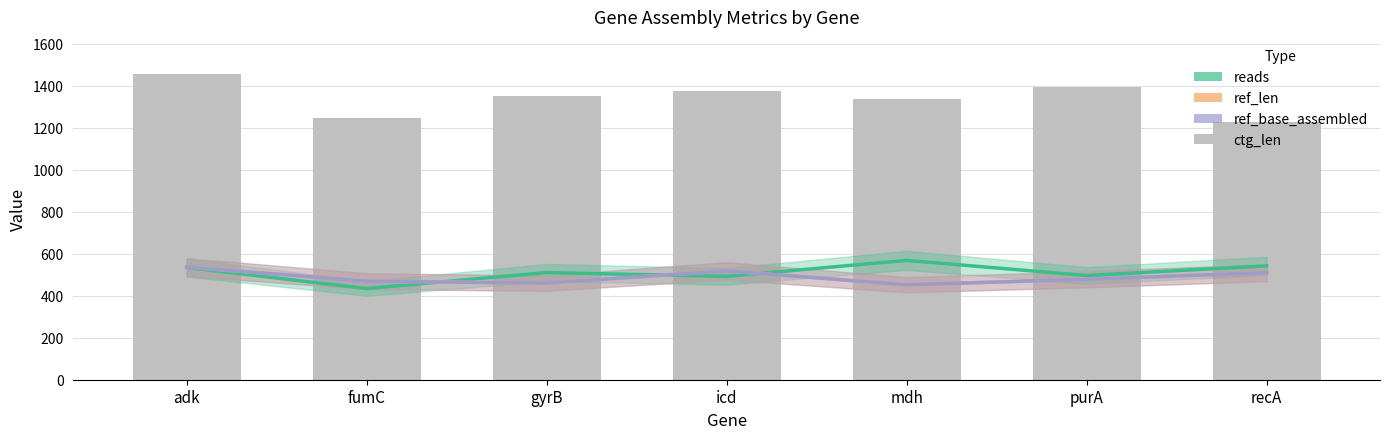

Where is reads nearest to the value 501?

purA